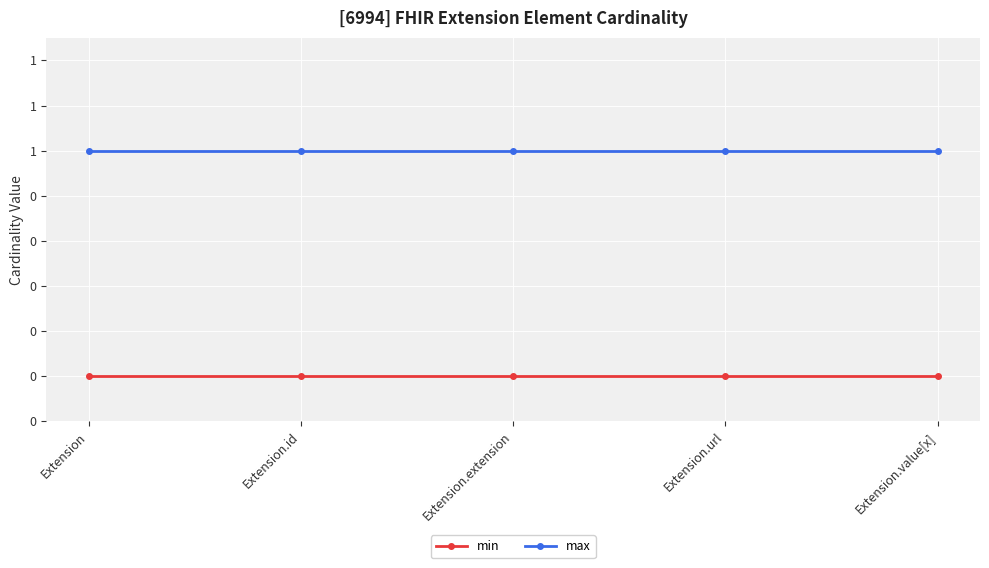

True or false: min has more than 1 interior local peaks.

False